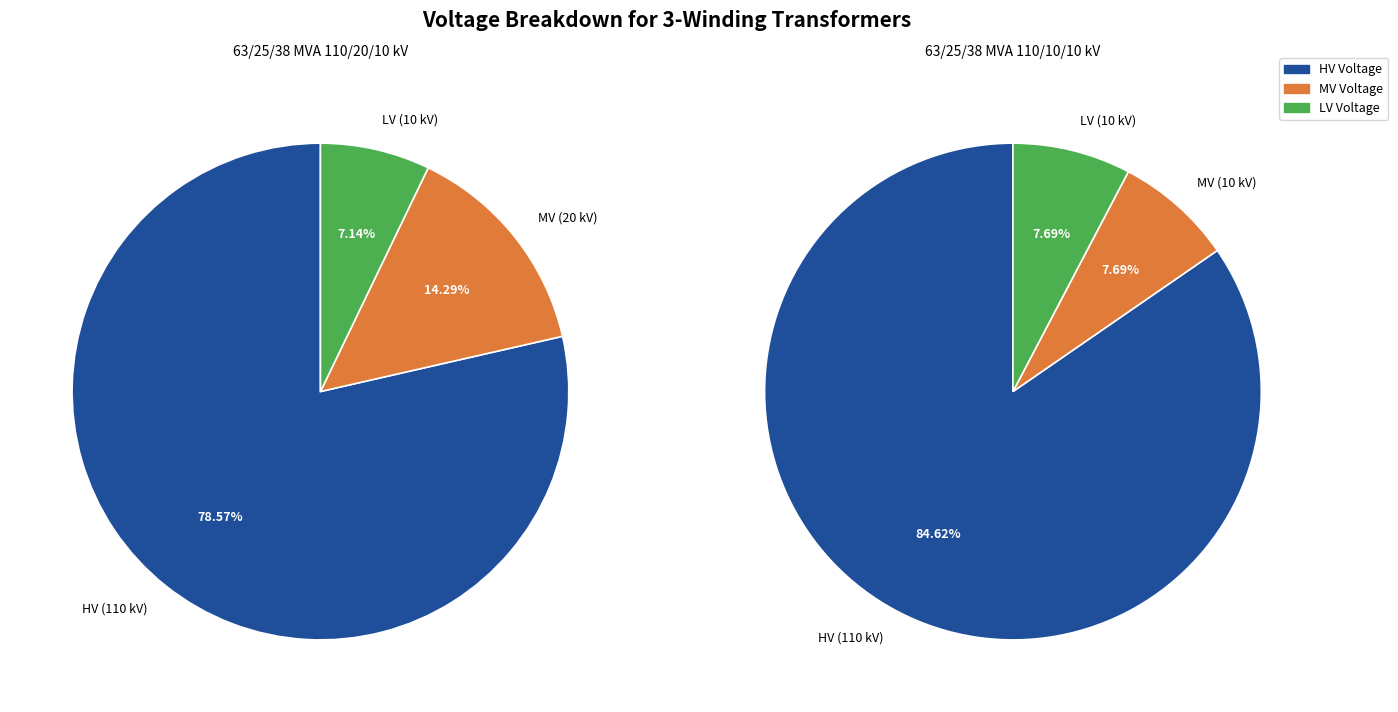

Does 63/25/38 MVA 110/20/10 kV account for over 50% of the chart?

No